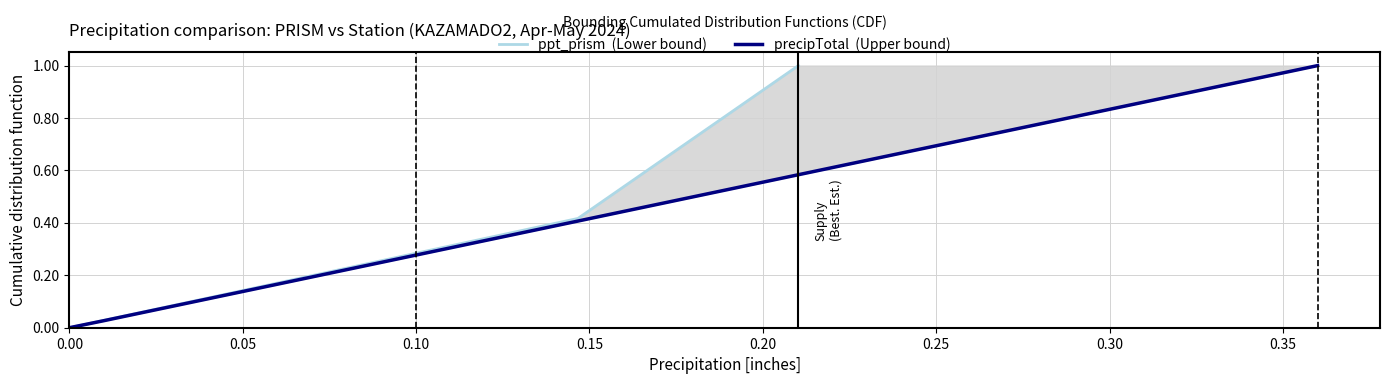

How many data points in ppt_prism are above 0?

3